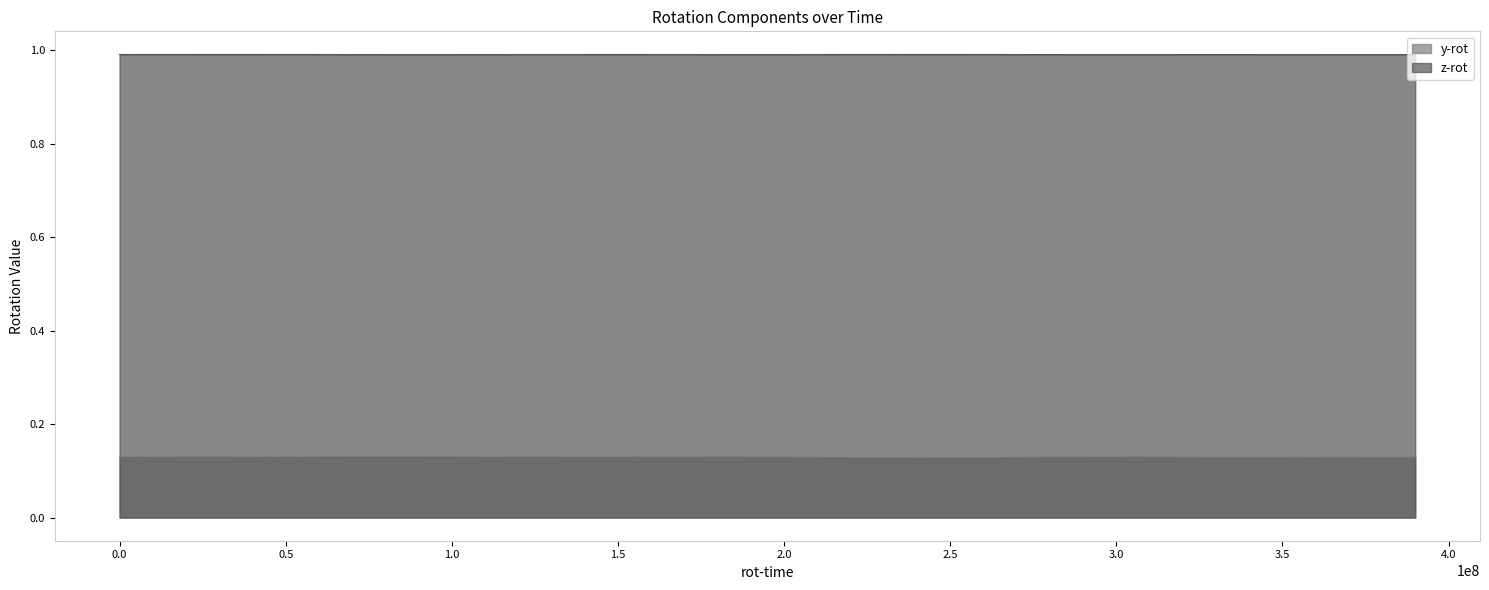

True or false: z-rot and y-rot cross at least once.

False